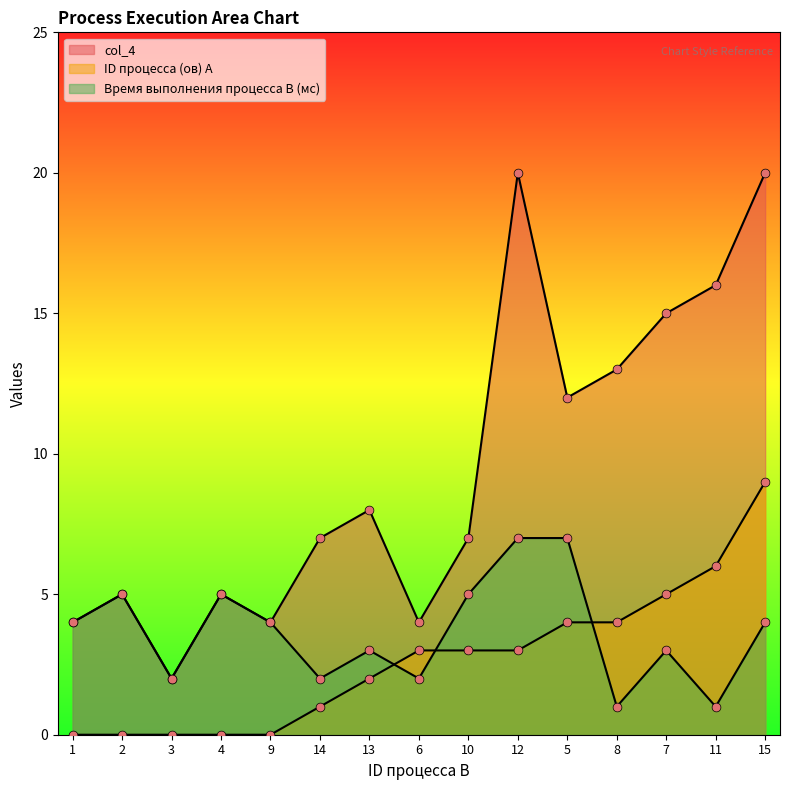

What is the total value across all series at 3?

4